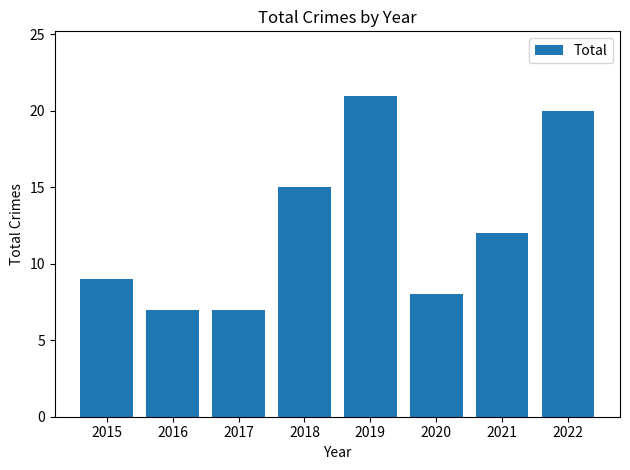

How many series are shown in this chart?

1